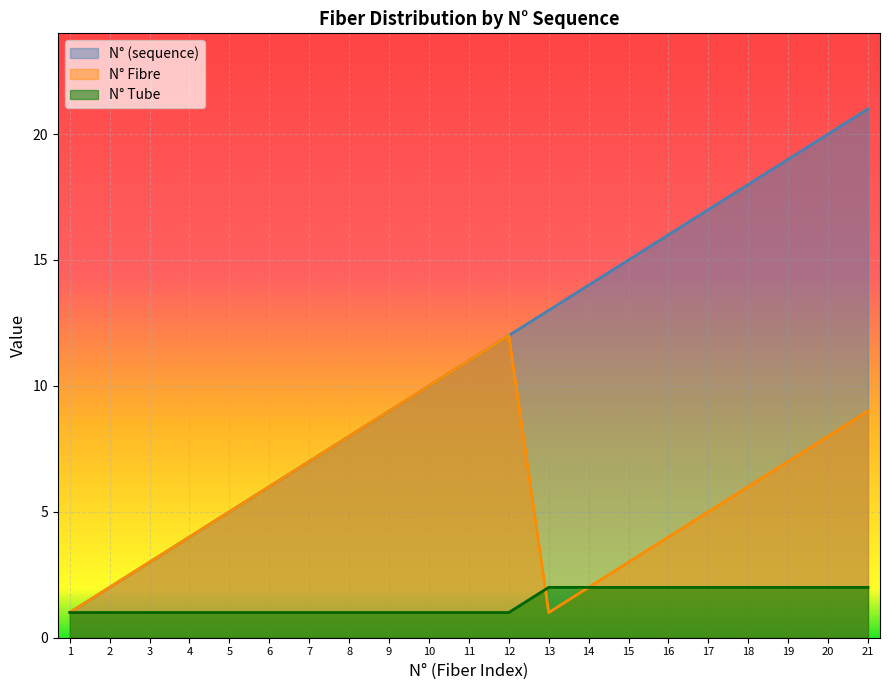

At how many categories does at least one series exceed 13?

8